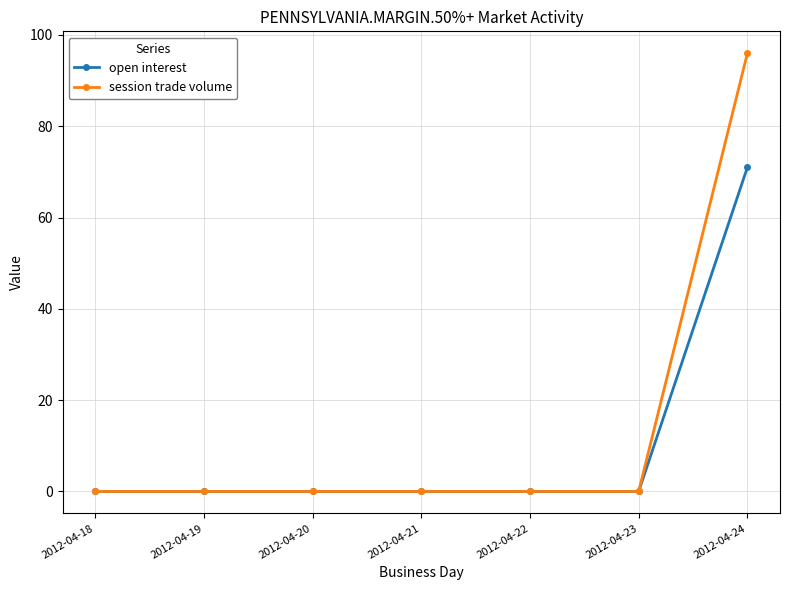

True or false: session trade volume has more than 2 points higher than both neighbors.

False